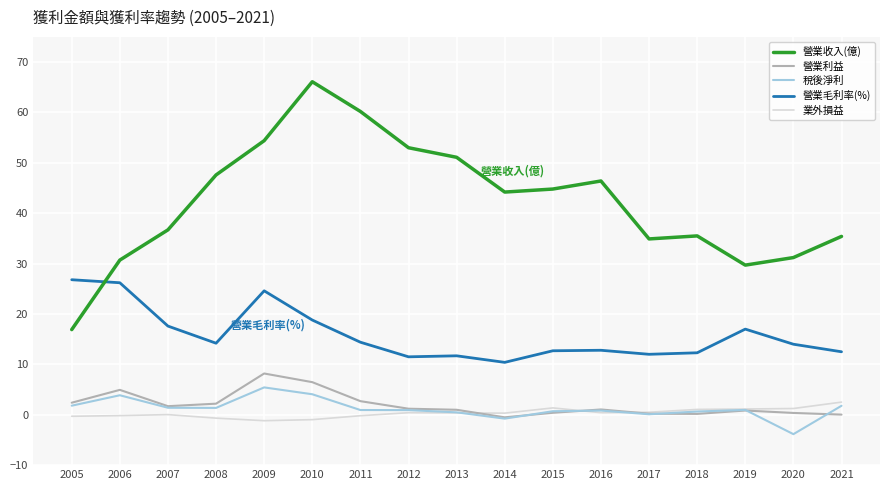

The value of 營業毛利率(%) at 2018 is 12.3. True or false?

True